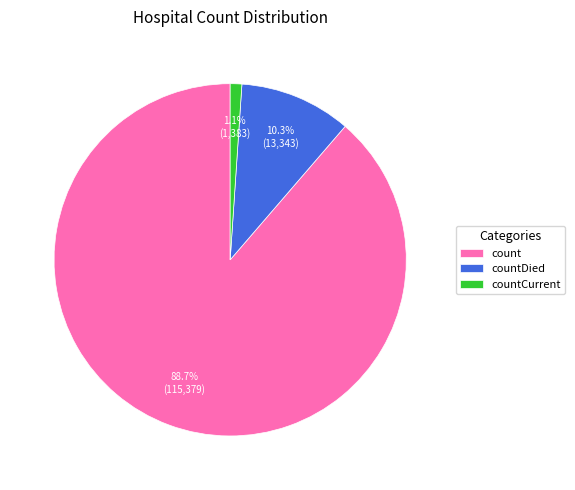

Combined, what portion of the pie is countDied and count?

98.9%